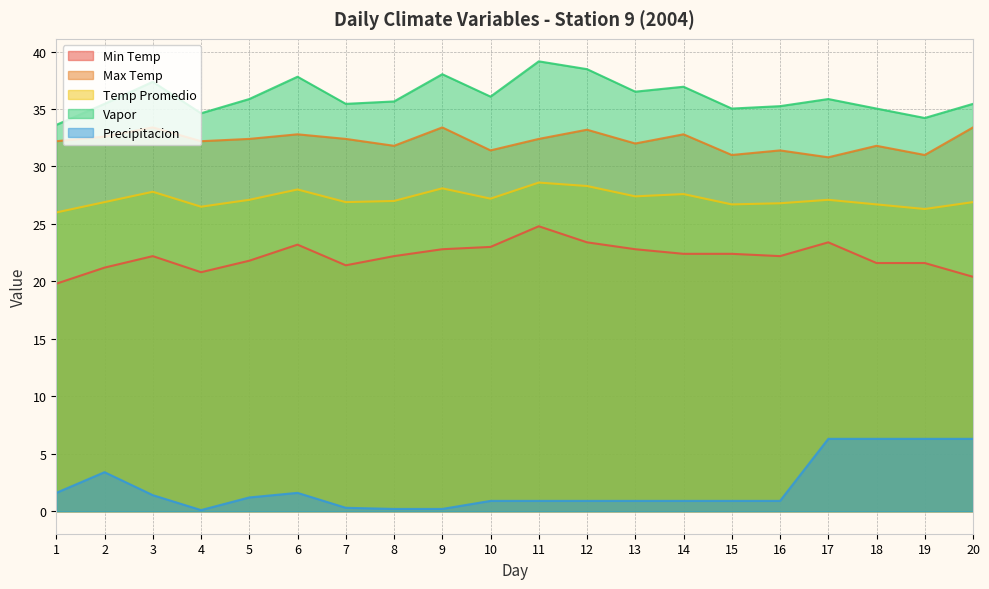

Which label corresponds to the smallest value in the chart?

4